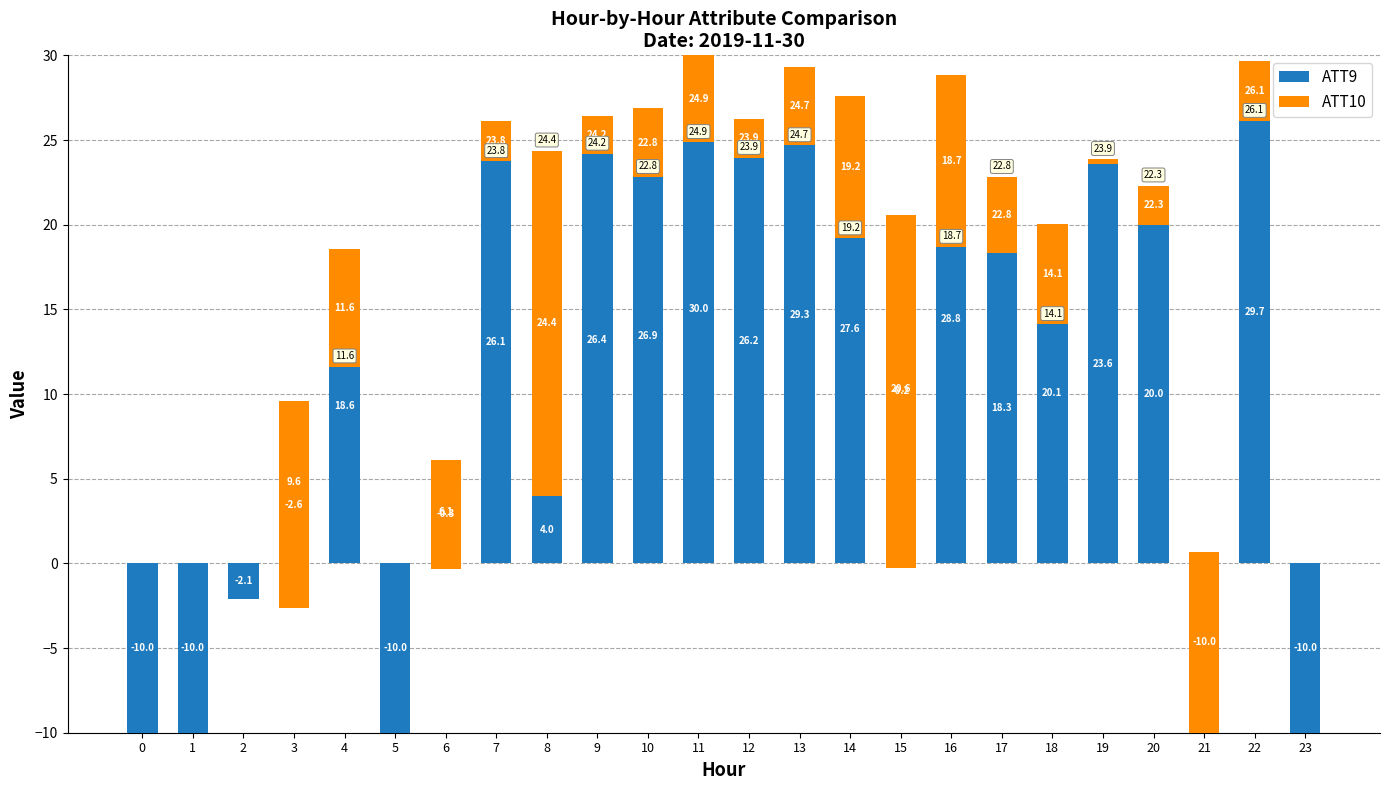

What is the lowest value of the ATT10 series?

-20.8